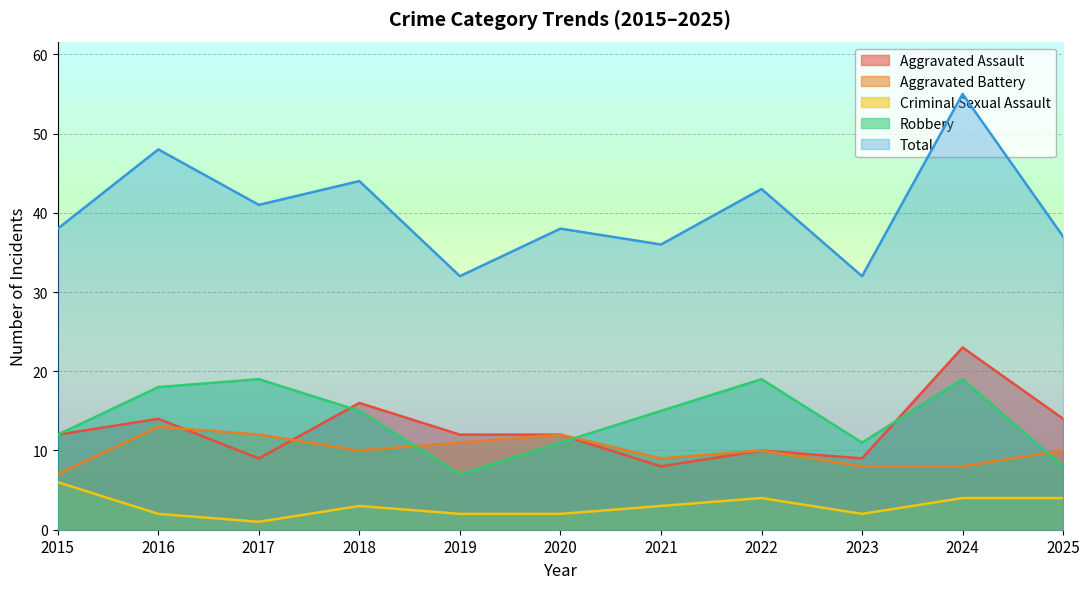

Is it true that Total equals 37 at 2025?

True